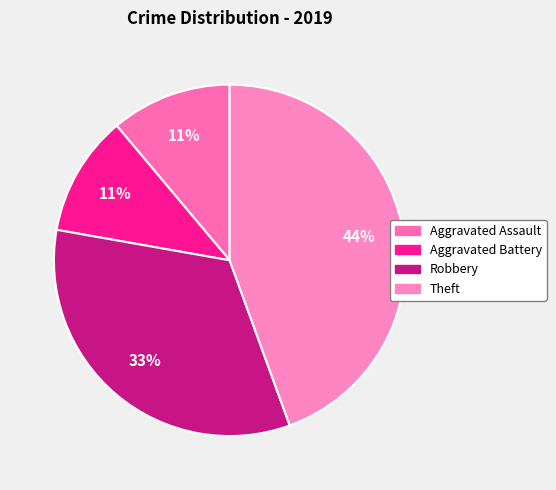

How many slices are in this pie chart?

4